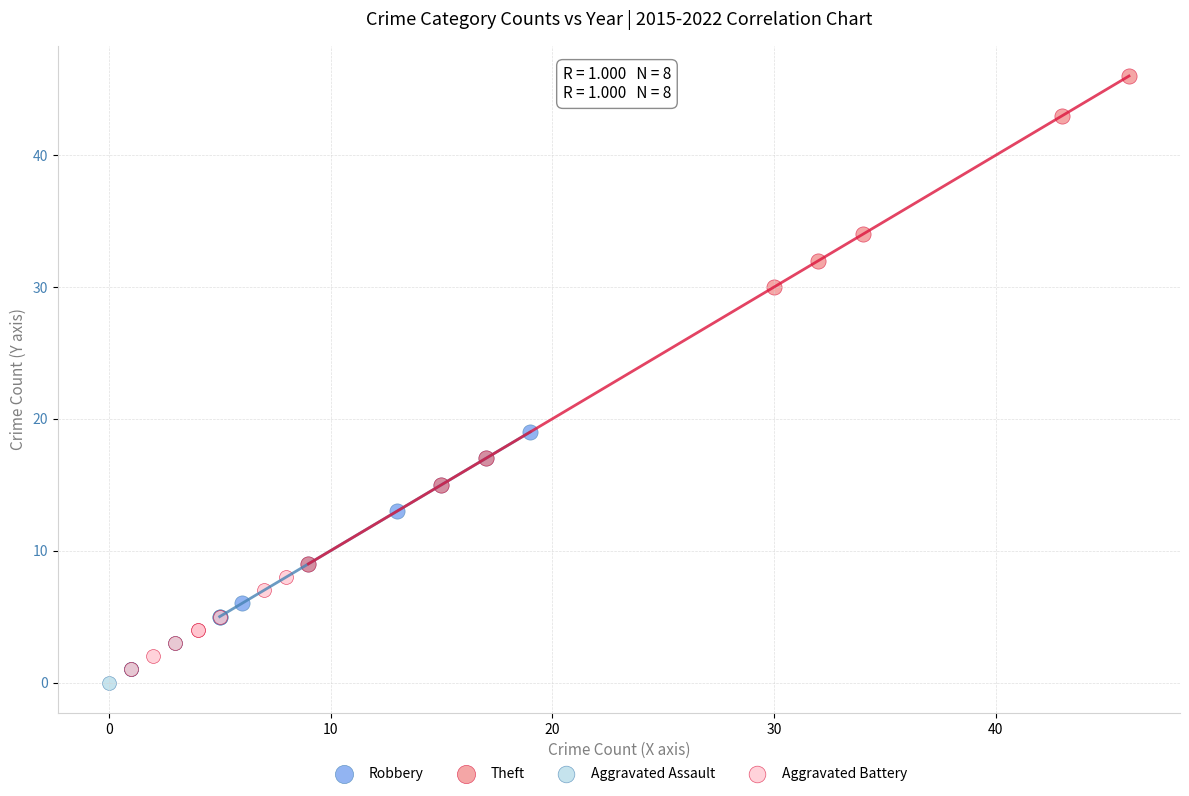

Which series reaches the maximum Y coordinate?

Theft